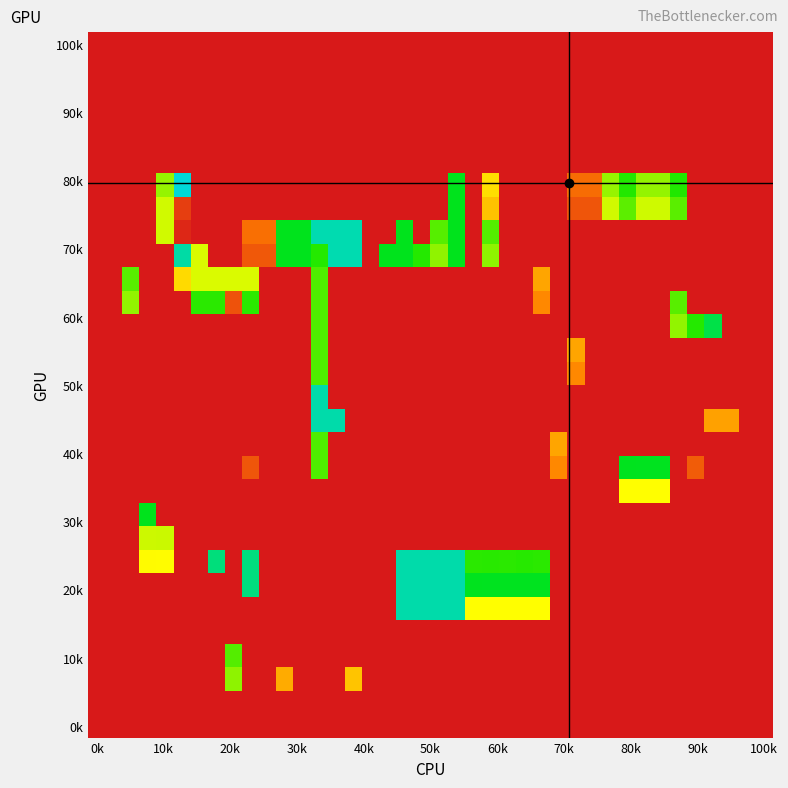

Count the number of data series in this chart.

30